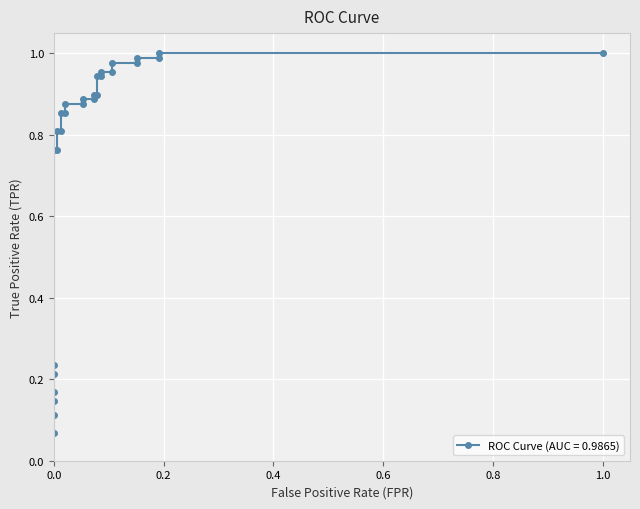

The value at 0.0 is 0.1. True or false?

False